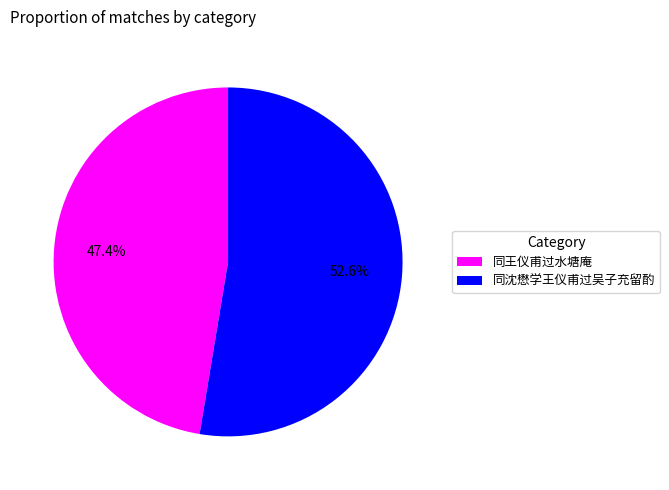

Between 同王仪甫过水塘庵 and 同沈懋学王仪甫过吴子充留酌, which is larger?

同沈懋学王仪甫过吴子充留酌